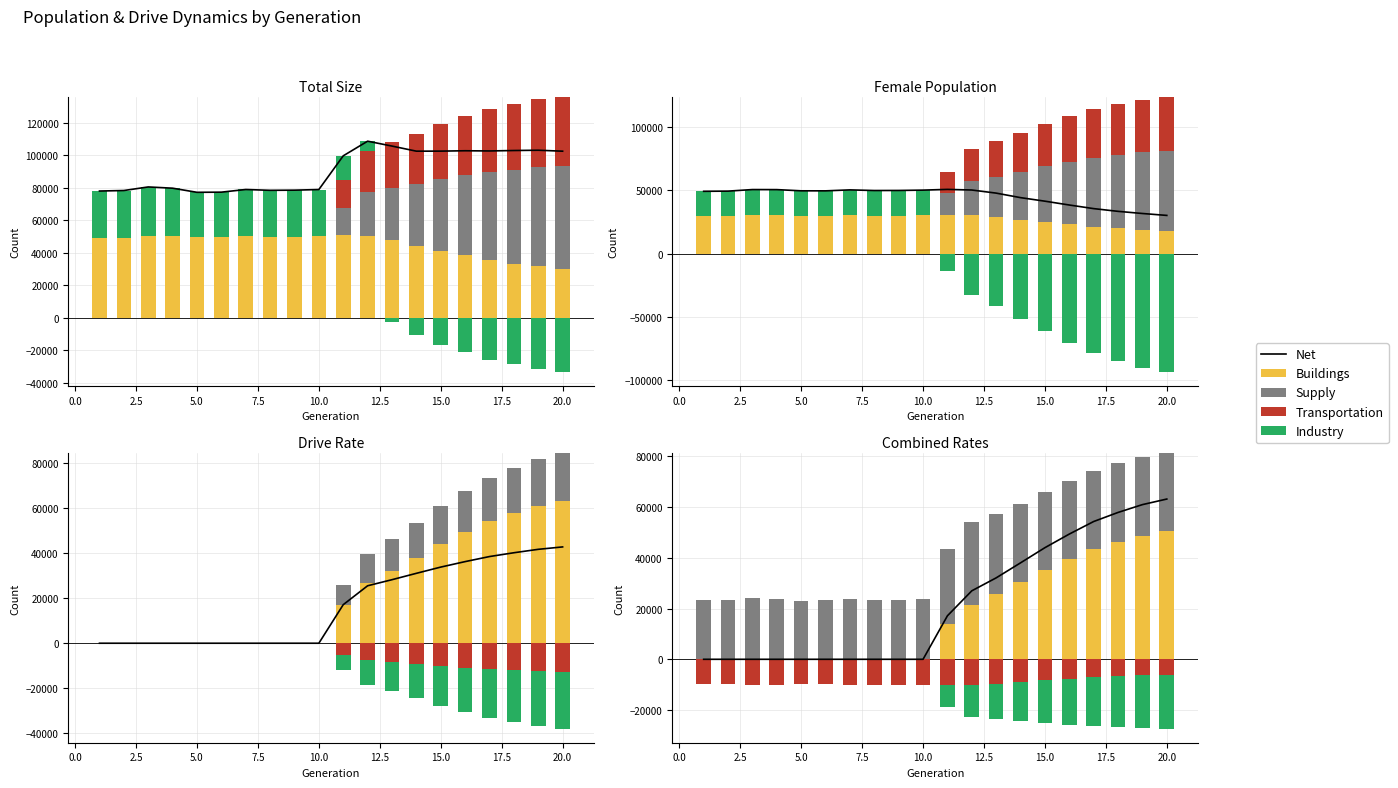

What is the value of the Buildings bar at the 14th from the left?

30425.5